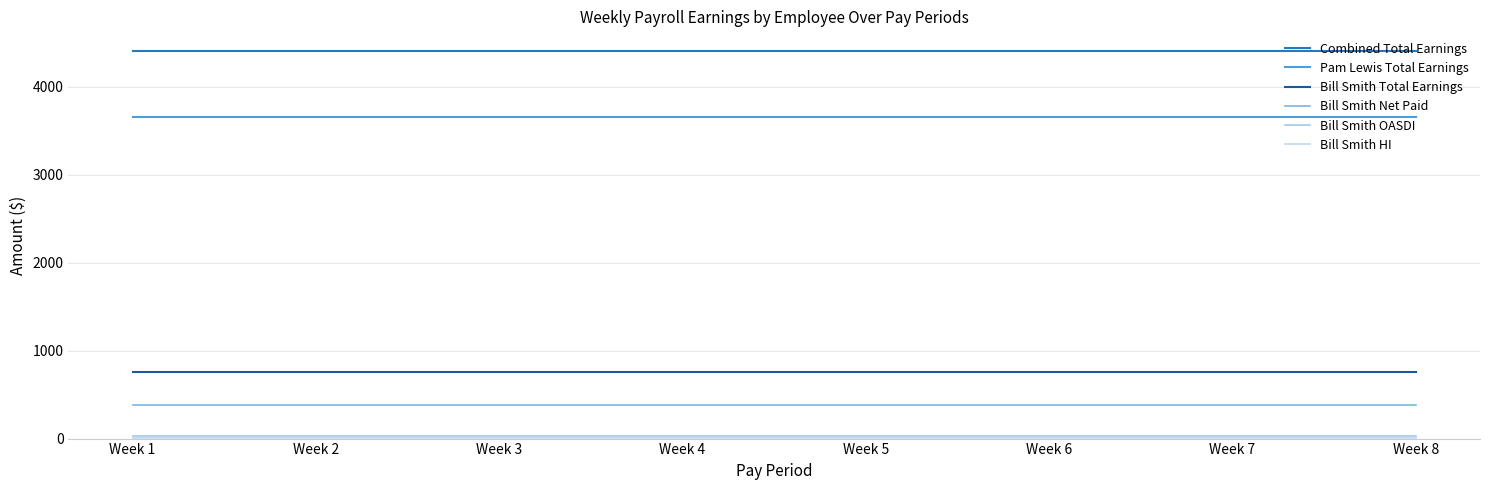

Is this an area chart (filled region under the line)?

No